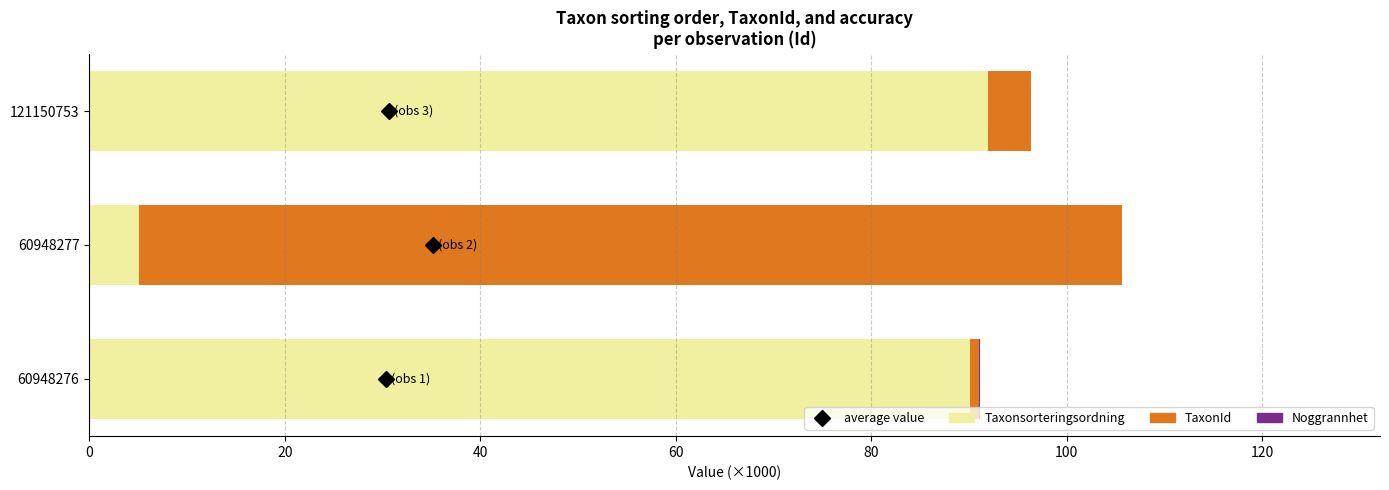

At which category is the sum across all series the highest?

60948277